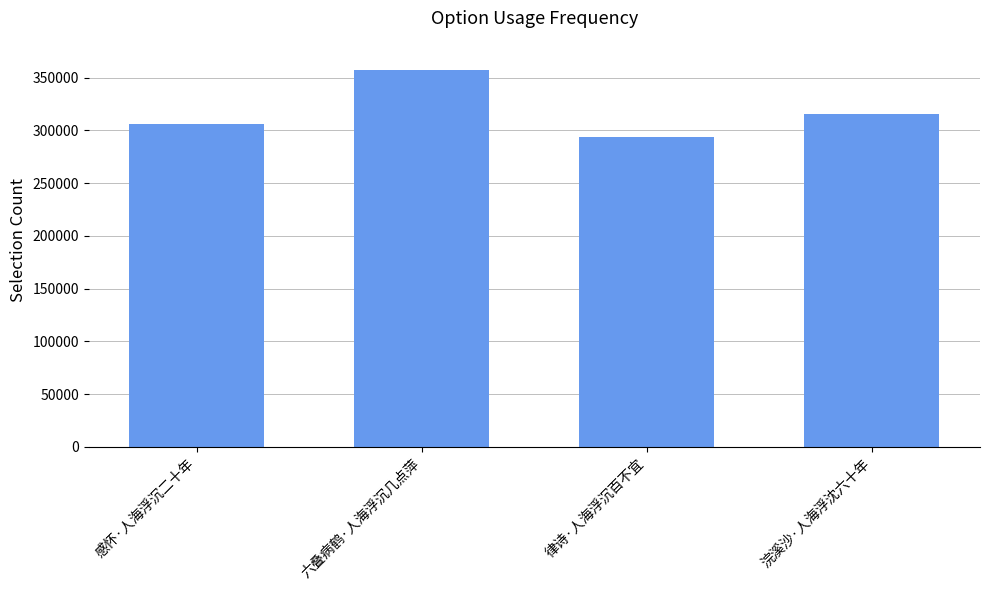

Does the chart contain any negative values?

No